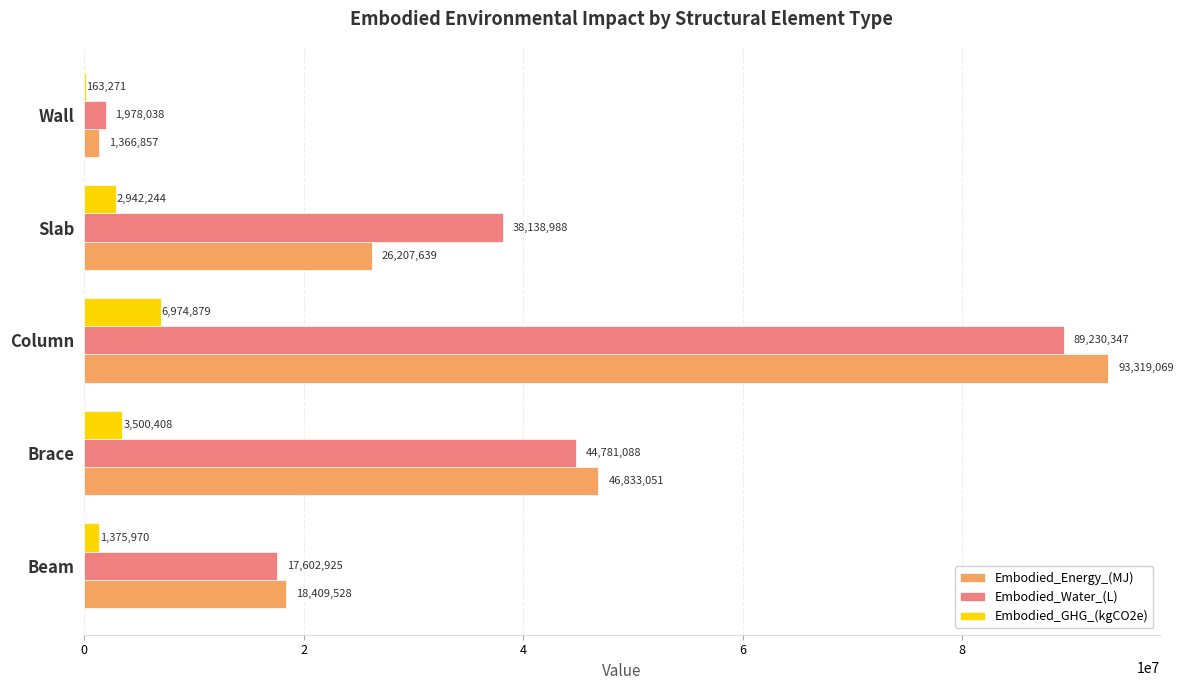

At which category does the chart reach its peak across all series?

Column